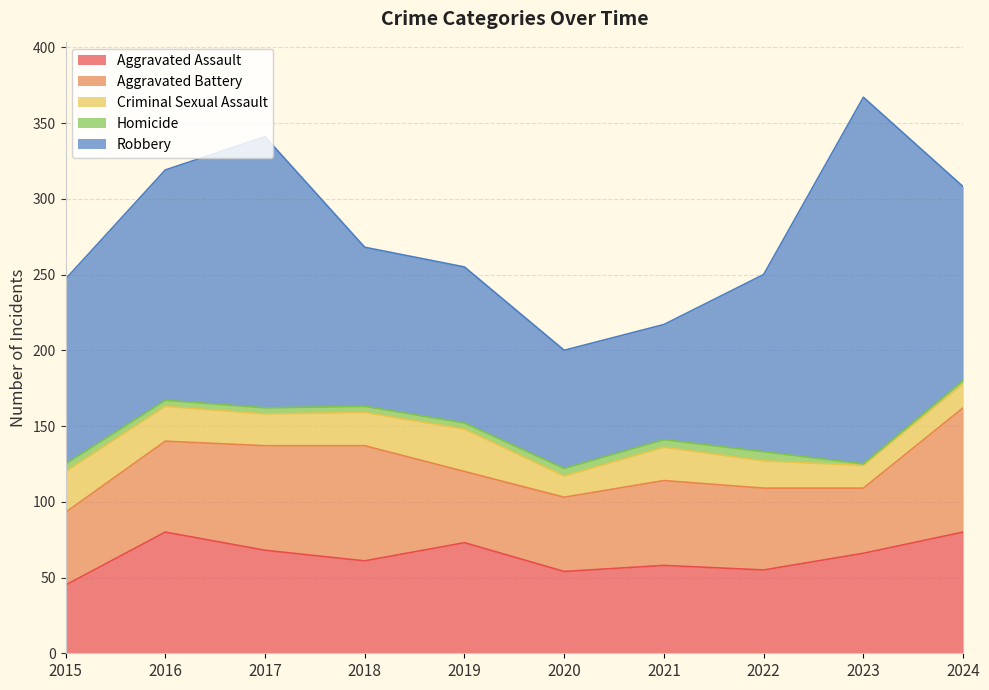

What are all the series names shown in the legend?

Aggravated Assault, Aggravated Battery, Criminal Sexual Assault, Homicide, Robbery